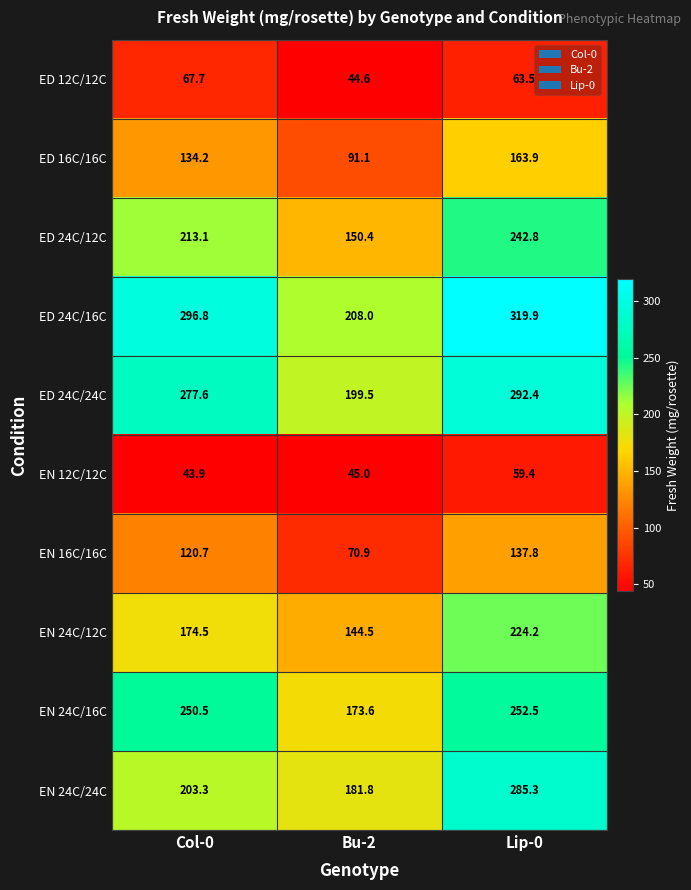

What is the sum of all ED 12C/12C values?

175.8